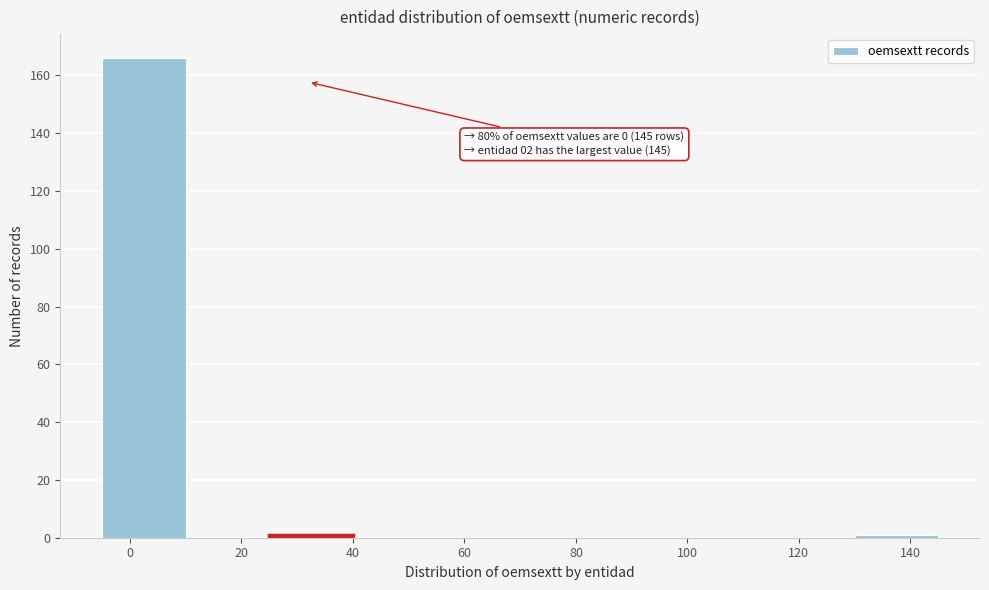

Which range on the x-axis has the tallest bar?

-5 to 10